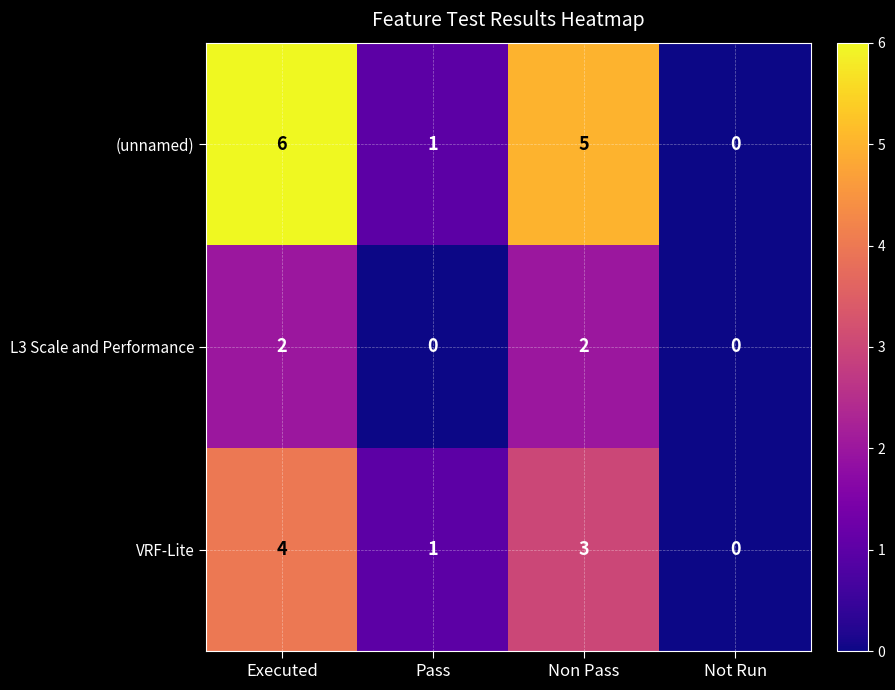

How many values in VRF-Lite are above zero?

3